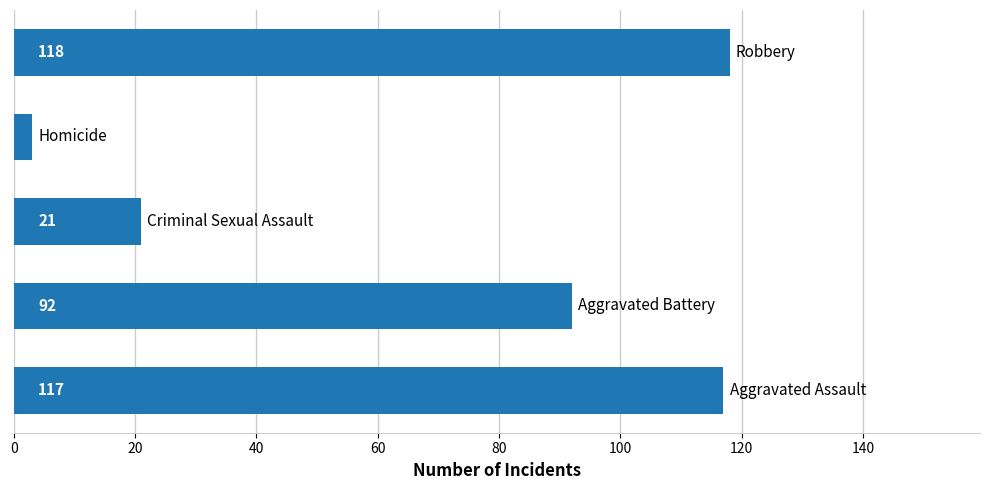

How many bars are there in total?

5